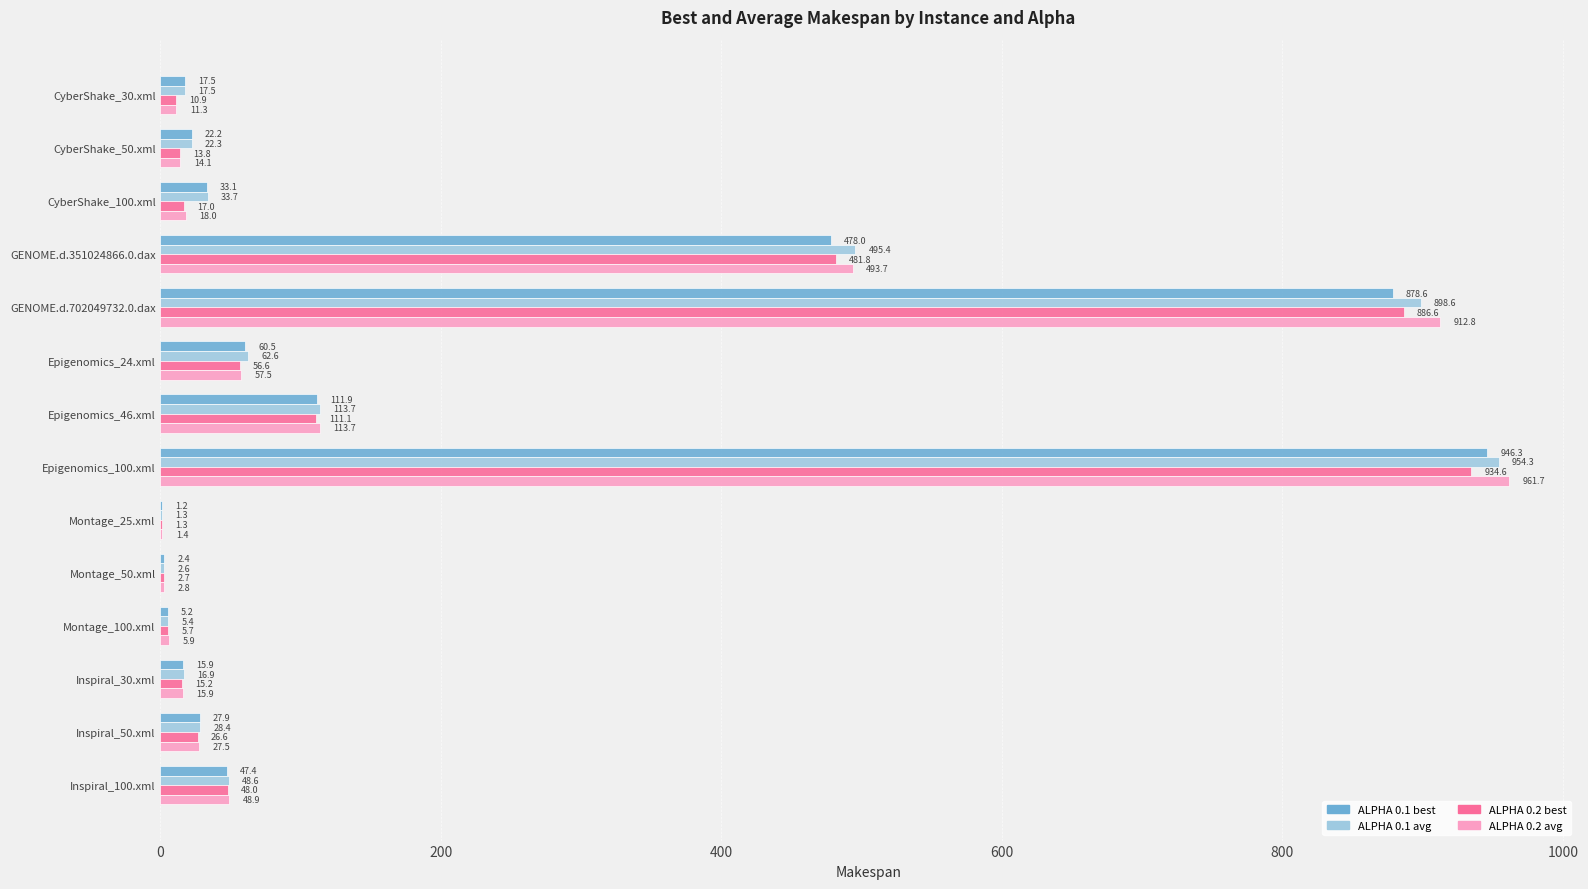

What is the sum of the ALPHA 0.1 best values at Montage_25.xml and GENOME.d.351024866.0.dax?

479.2